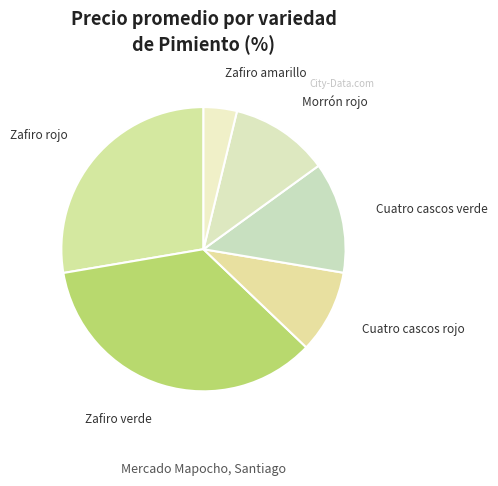

Which category has the biggest portion of the pie?

Zafiro verde